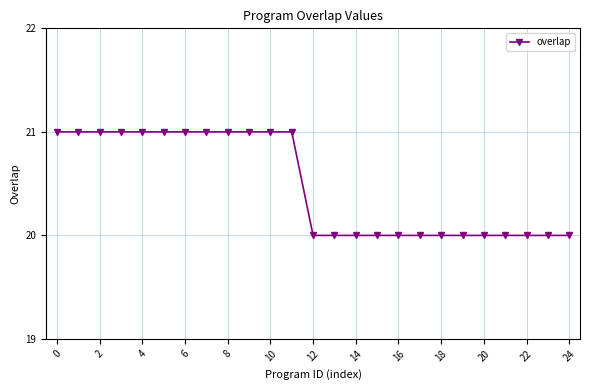

What is the value of the 7th point from the left?

21